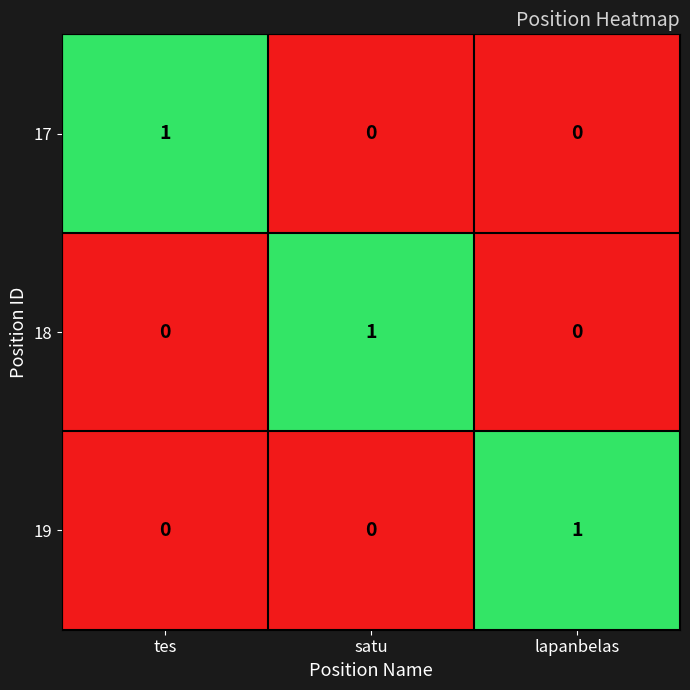

True or false: 19 has a value of 0 at satu.

True